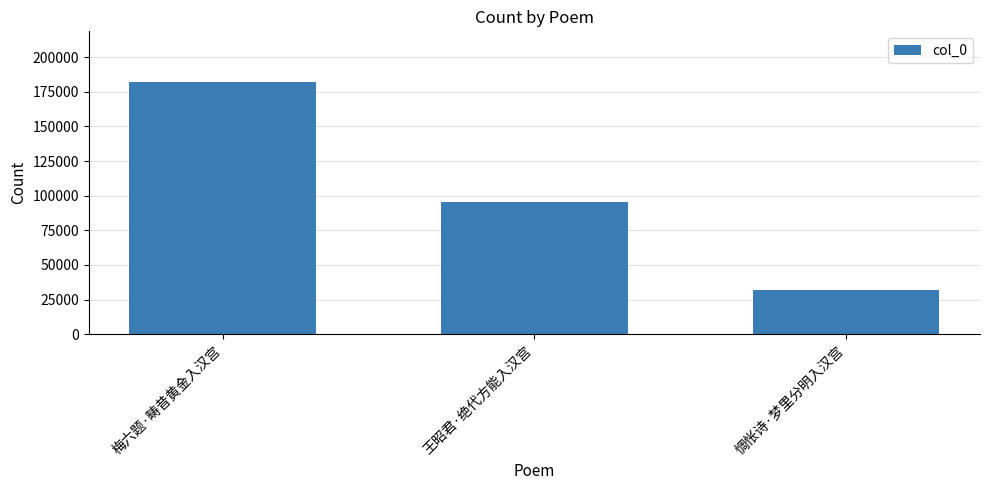

What is the difference between the maximum and minimum values?

150321